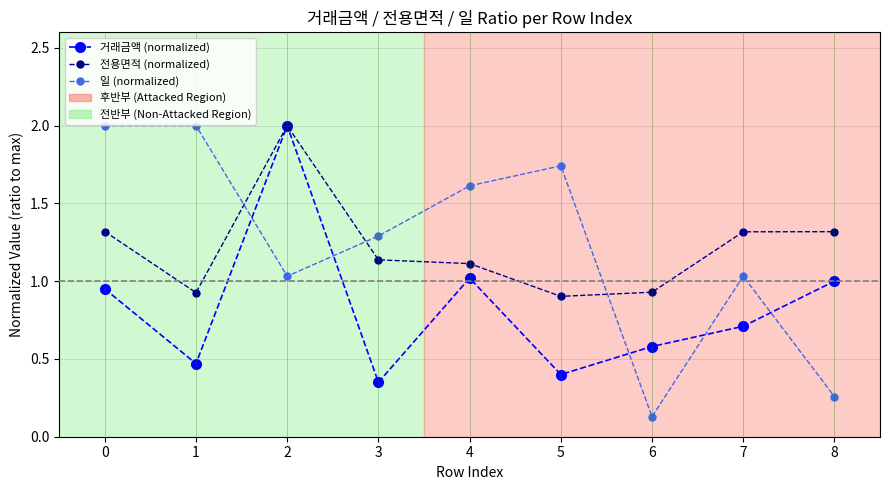

Rank the series at 8 from lowest to highest value.

일 (normalized), 거래금액 (normalized), 전용면적 (normalized)